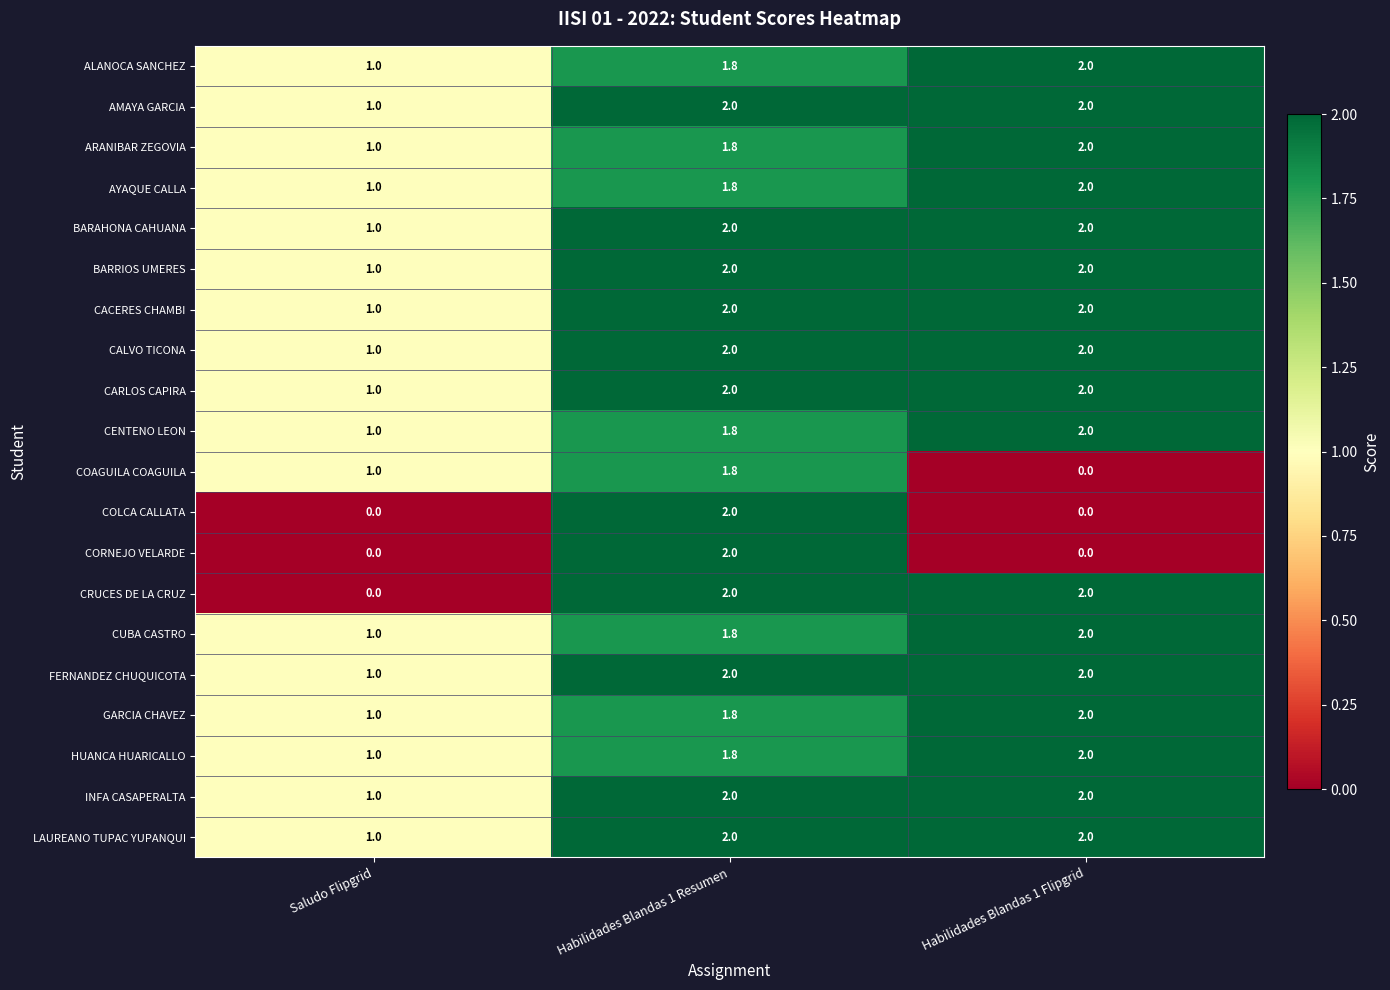

What is the sum of the BARAHONA CAHUANA values at Habilidades Blandas 1 Flipgrid and Saludo Flipgrid?

3.0